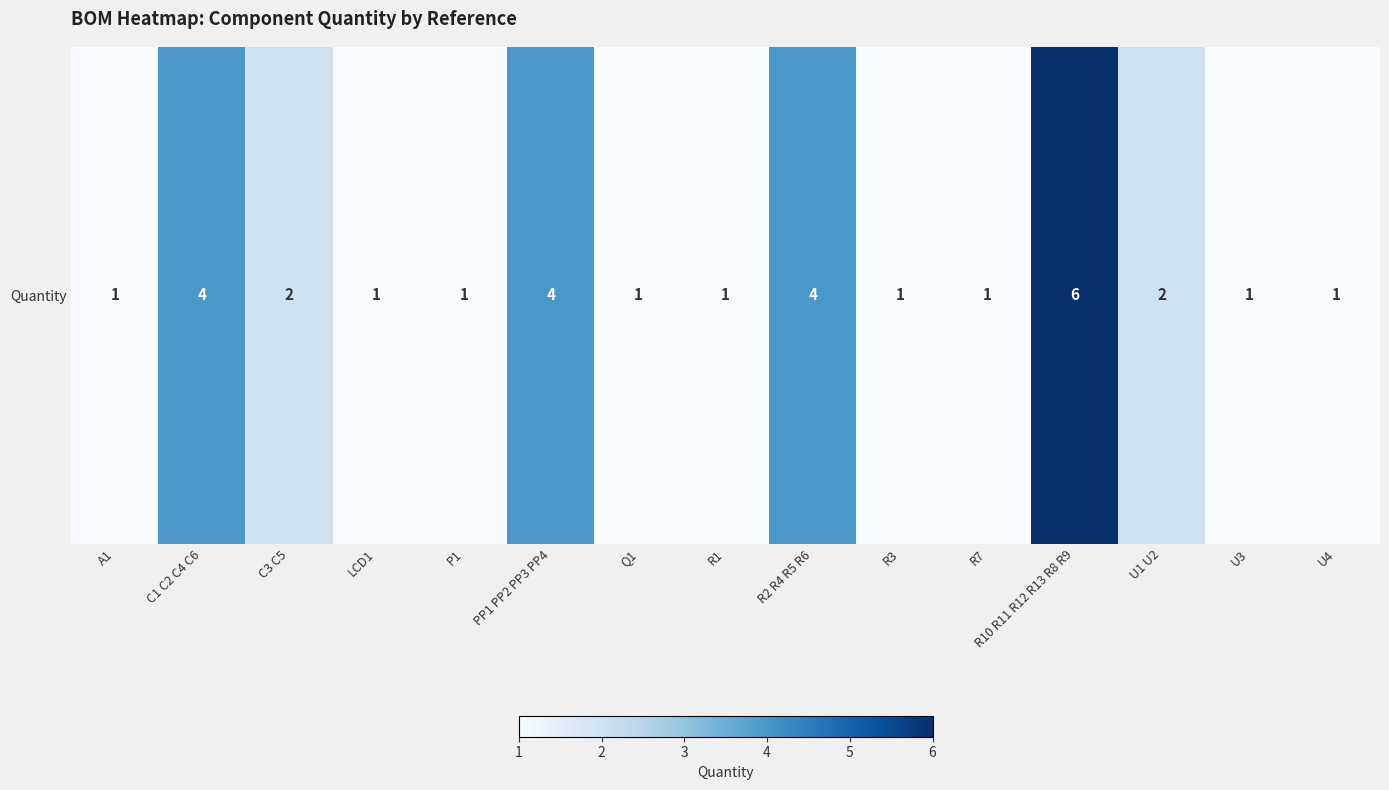

How many data points are above 1?

6